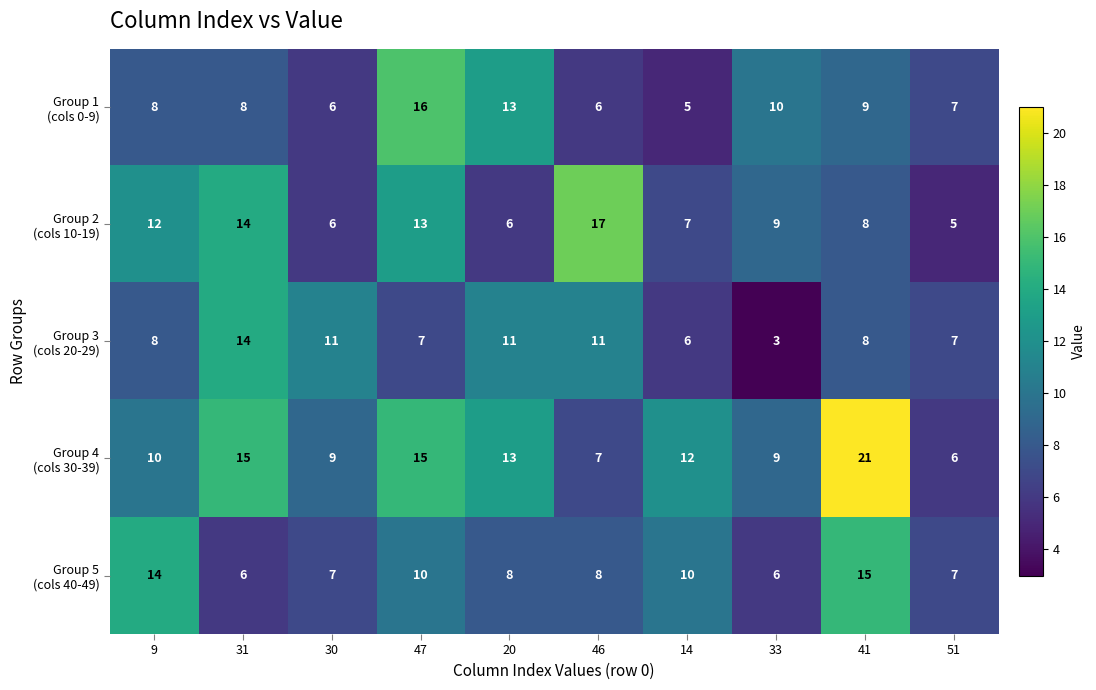

What is the spread (max minus min) of values at 20?

7